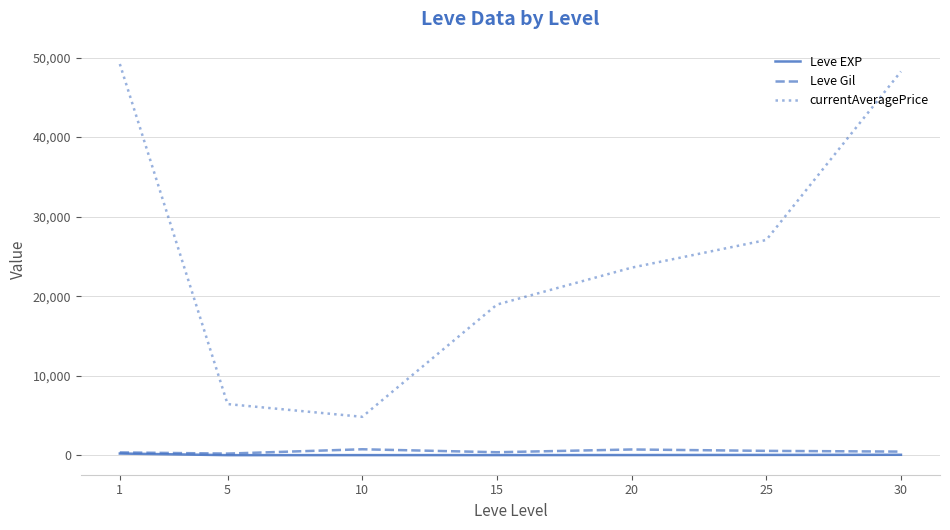

What is the sum of all Leve EXP values?

342.1